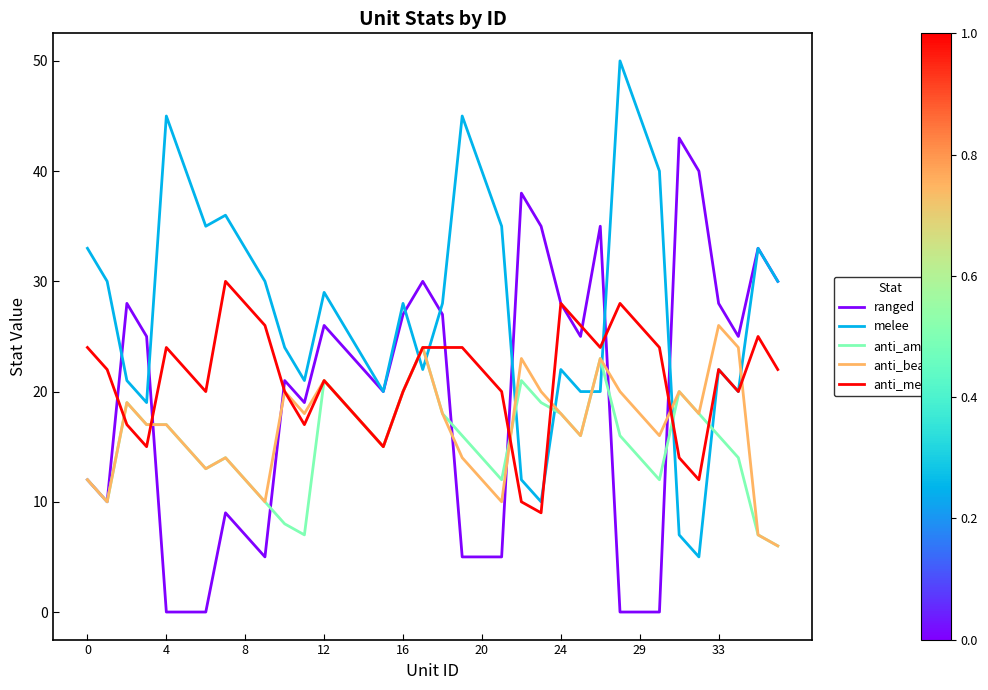

How many intersections are there between melee and anti_beam?

8